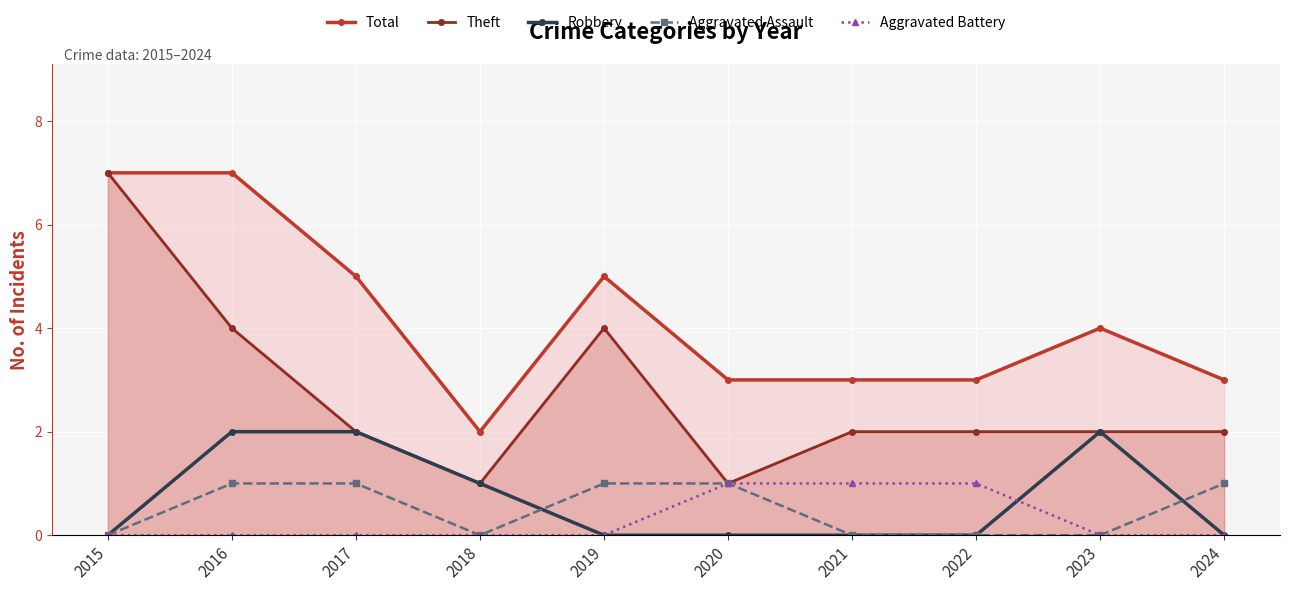

True or false: Aggravated Assault and Total cross at least once.

False